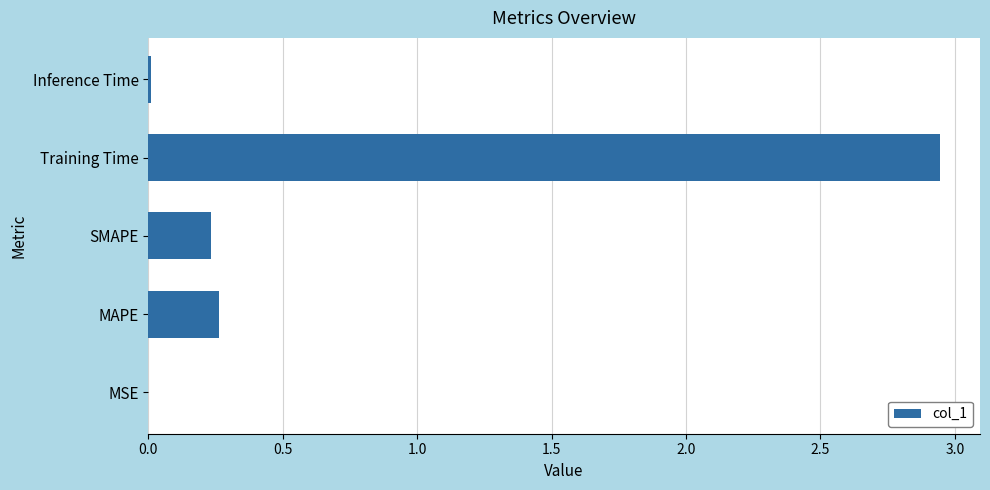

The value at Training Time is 0.7. True or false?

False